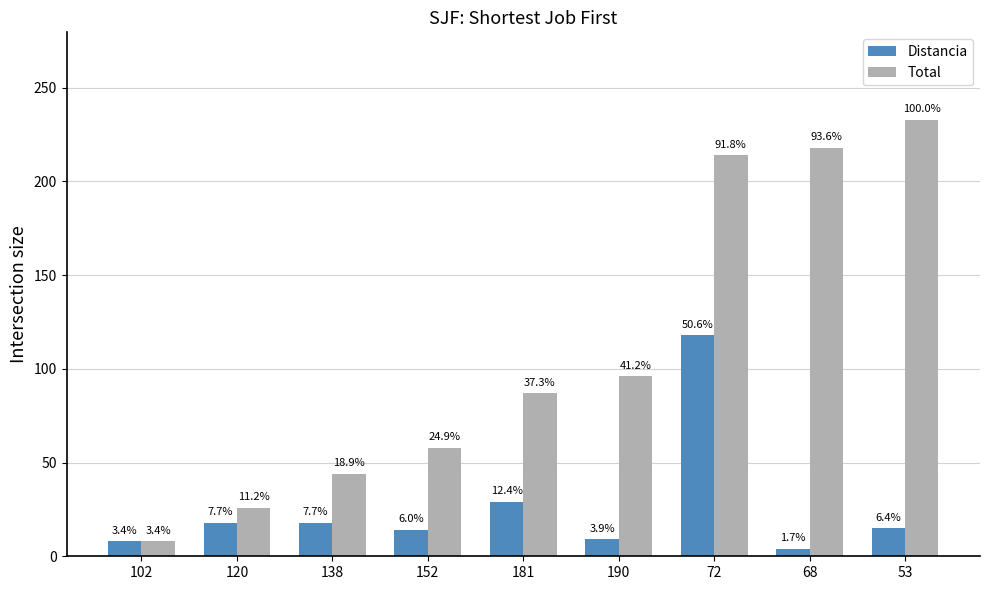

True or false: Total has a value of 13 at 102.

False